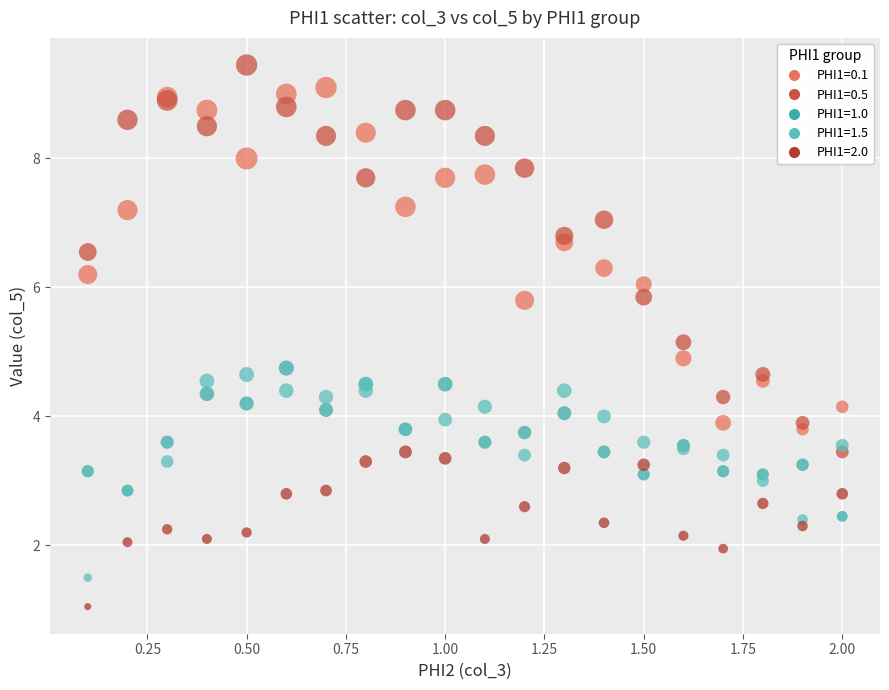

Which series contains the lowest Y value?

PHI1=2.0